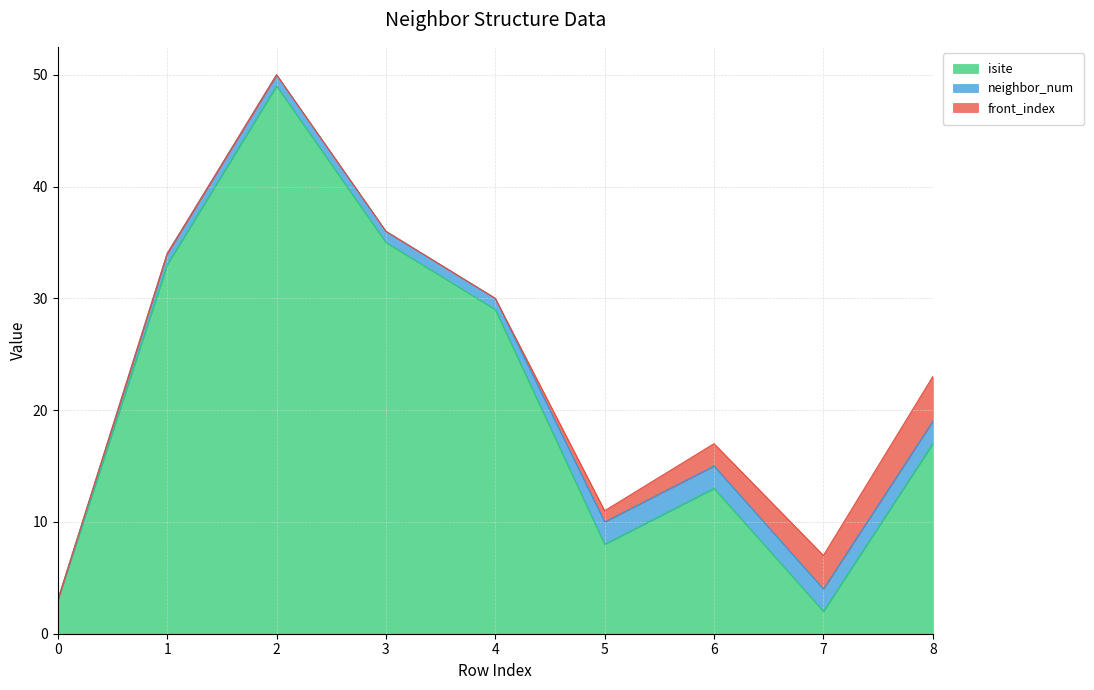

What is the sum of all front_index values?

10